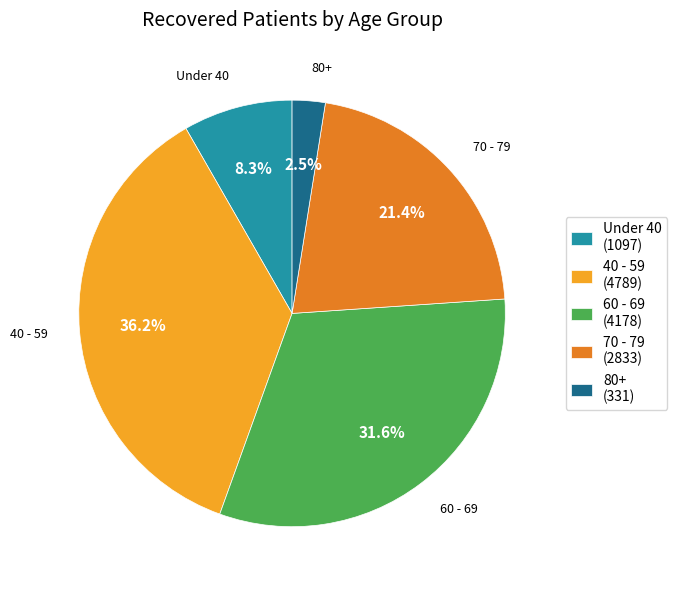

What is the smallest slice in the pie chart?

80+ (331)